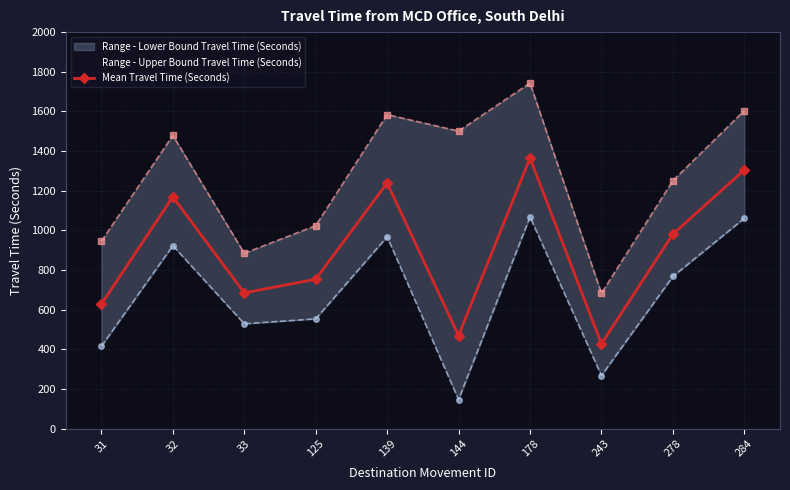

What is the change in value from 139 to 278?

-258